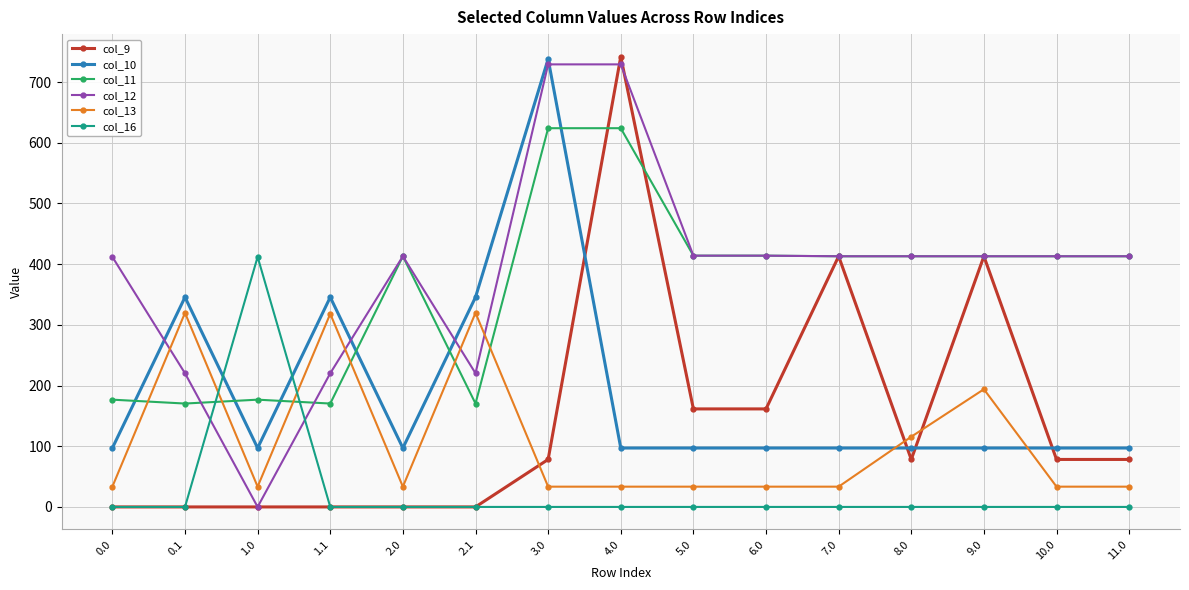

Which series has the largest total across all categories?

col_12